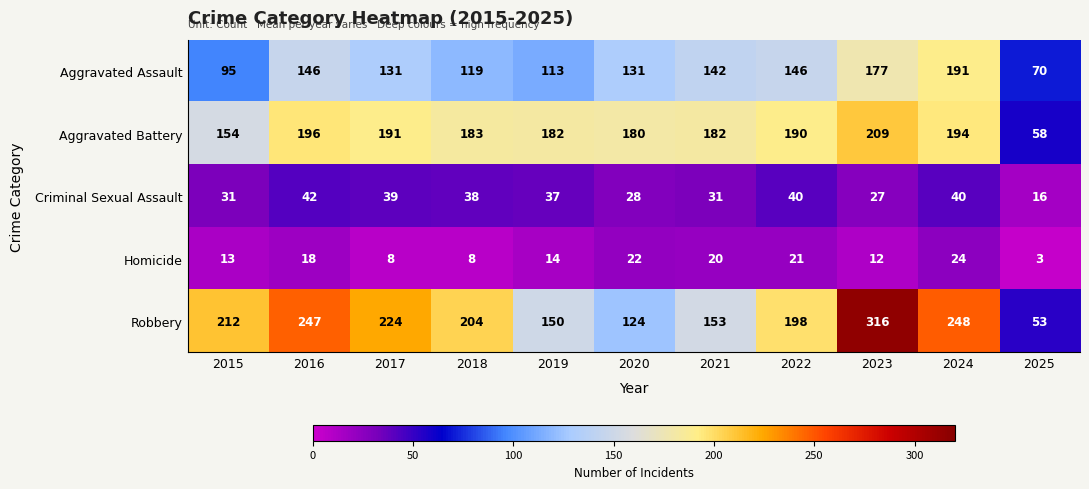

What is the sum of the Homicide values at 2020 and 2024?

46